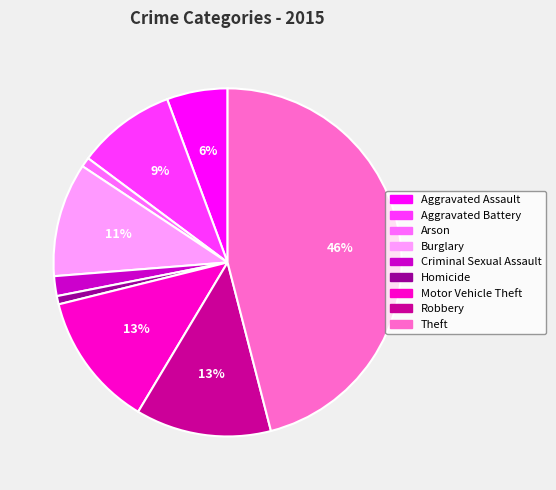

Is Criminal Sexual Assault the majority of the pie?

No